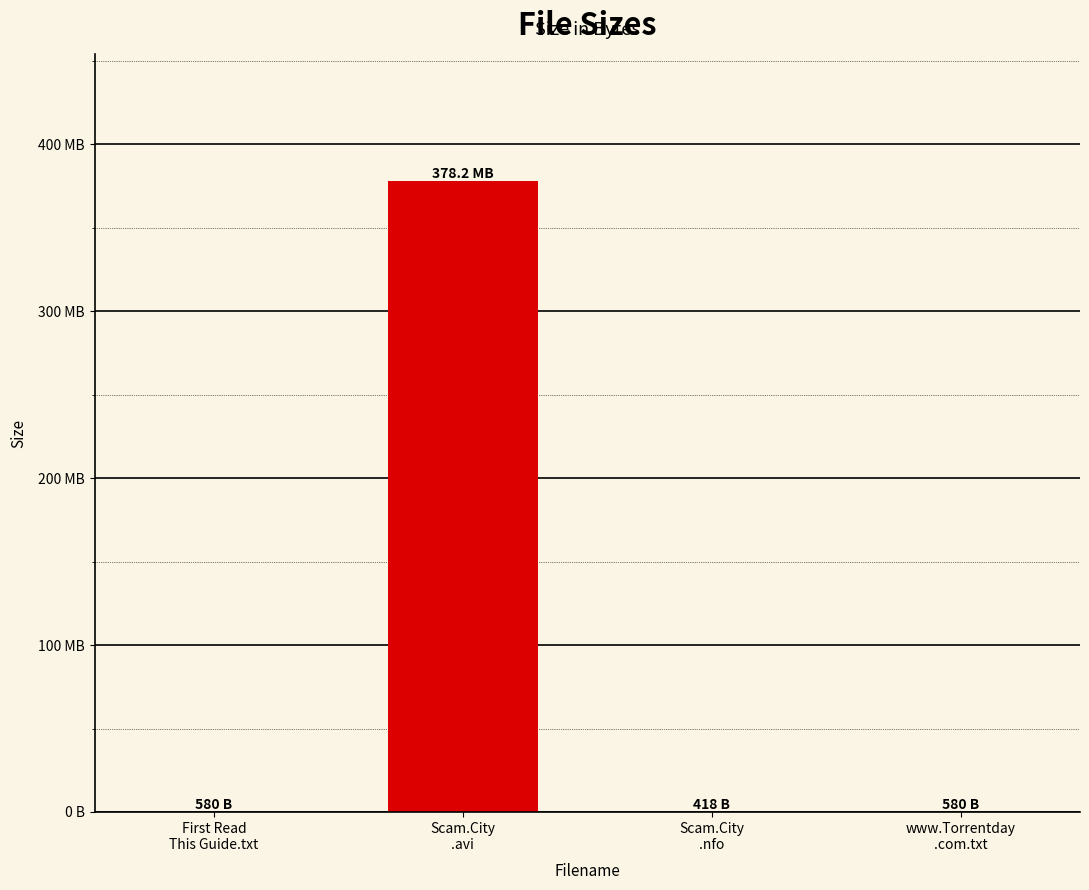

Reading left to right, extract all data points from this chart.

580	378200000	418	580